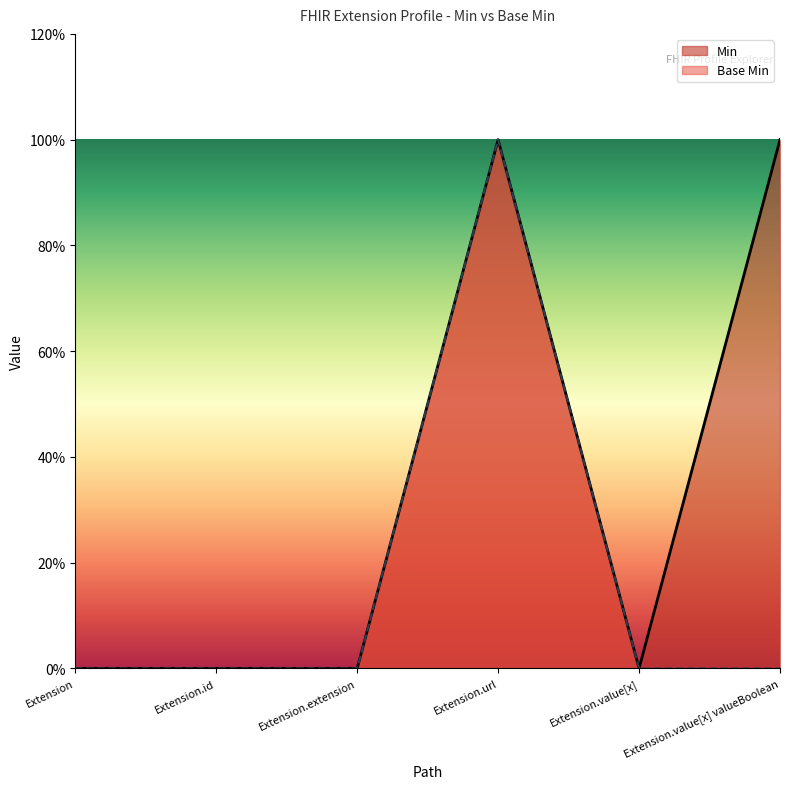

Rank the categories by Base Min value from lowest to highest.

Extension, Extension.id, Extension.extension, Extension.value[x], Extension.value[x] valueBoolean, Extension.url